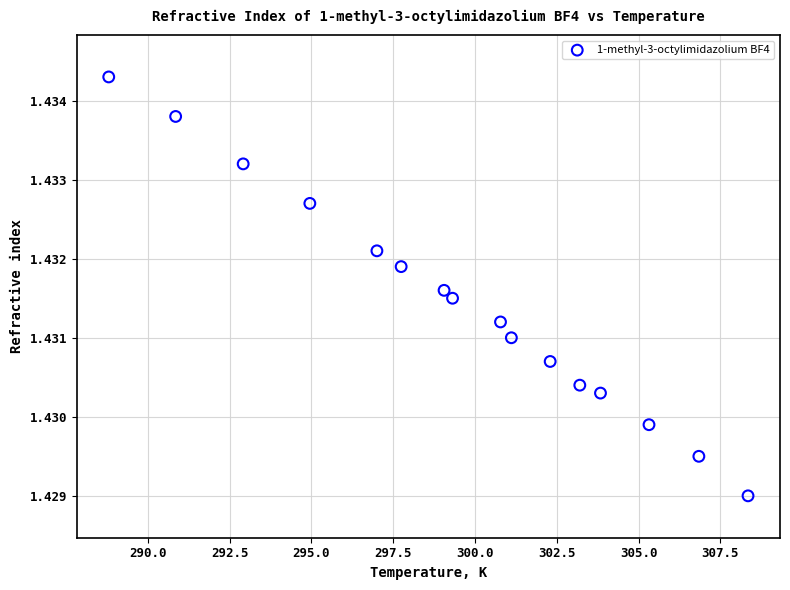

What is the range of X values (max minus min)?

19.5